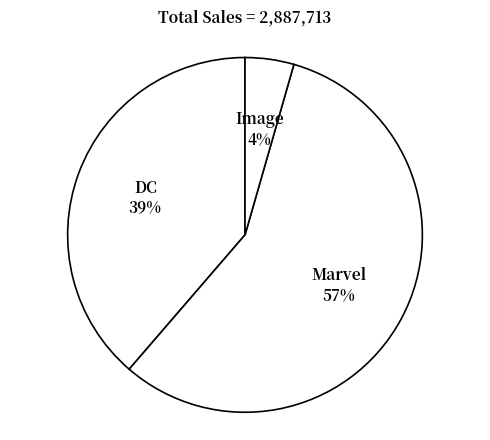

Is the sum of DC and Marvel greater than half?

Yes